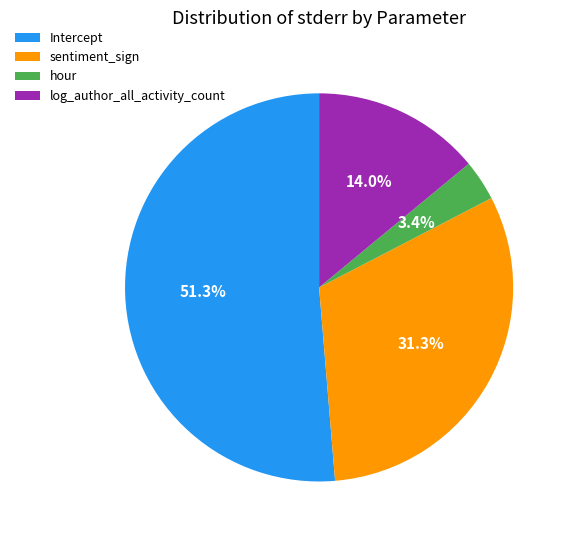

Rank the categories by value from highest to lowest.

Intercept, sentiment_sign, log_author_all_activity_count, hour